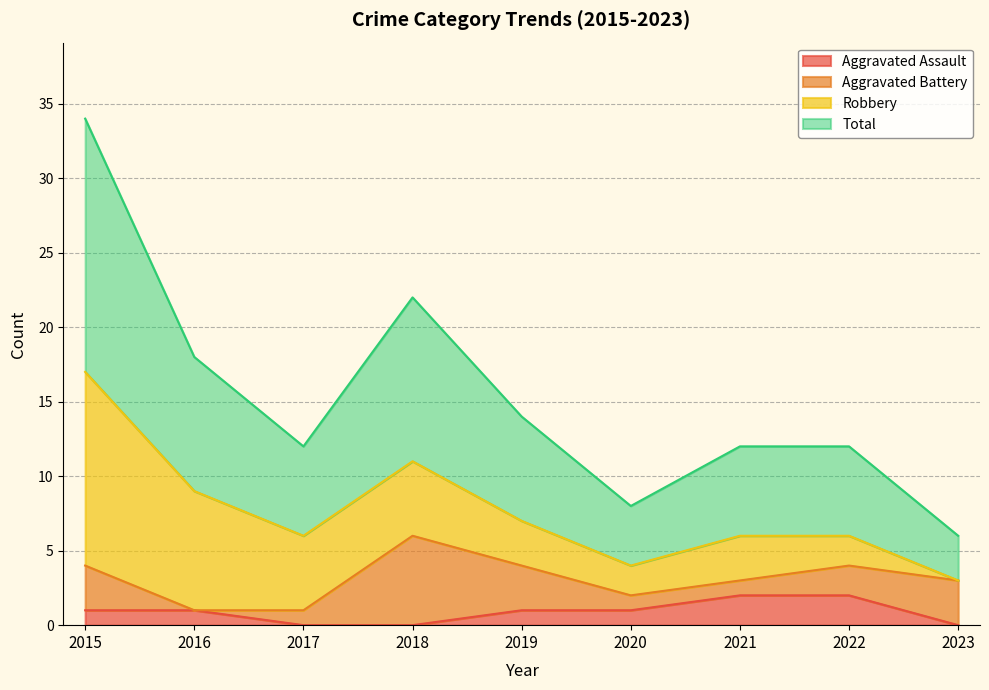

What is the value of the Aggravated Assault point at the 2nd from the left?

1